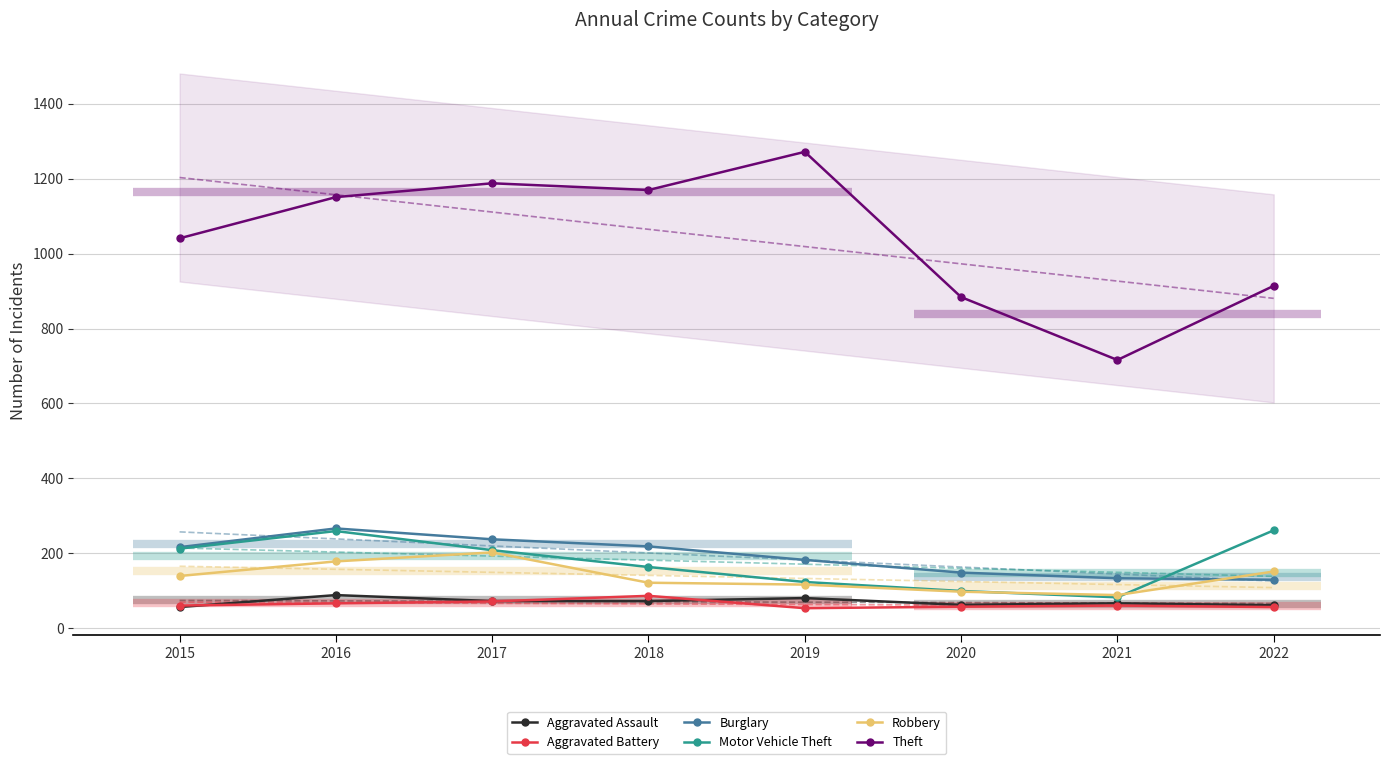

How many data points in Robbery are less than 139?

4